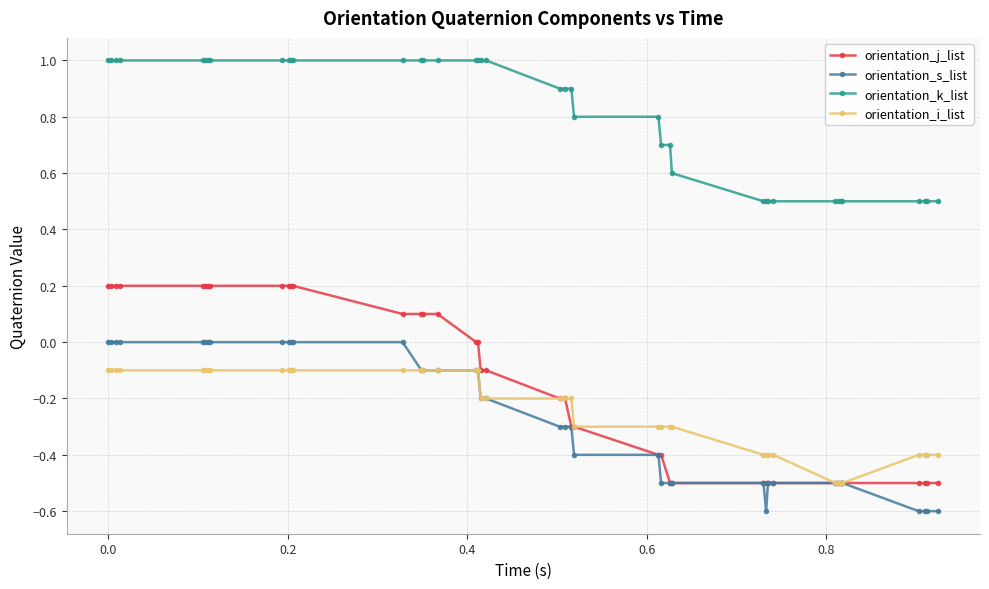

Rank the series by their maximum value, from lowest to highest.

orientation_i_list, orientation_s_list, orientation_j_list, orientation_k_list